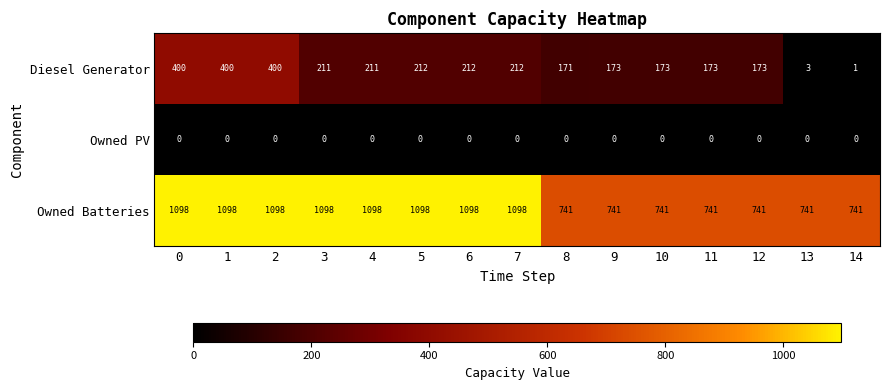

What is the sum of all Diesel Generator values?

3125